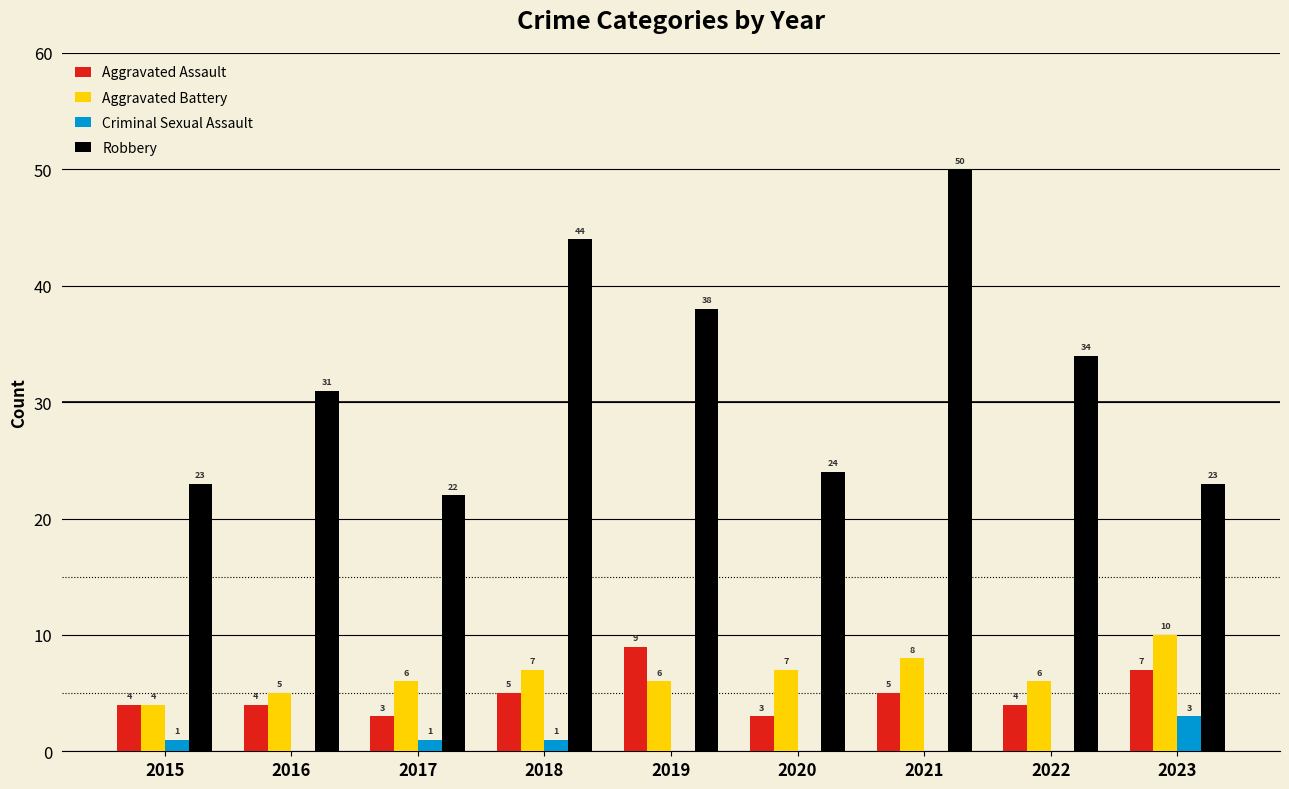

True or false: Aggravated Assault has a value of 5 at 2019.

False